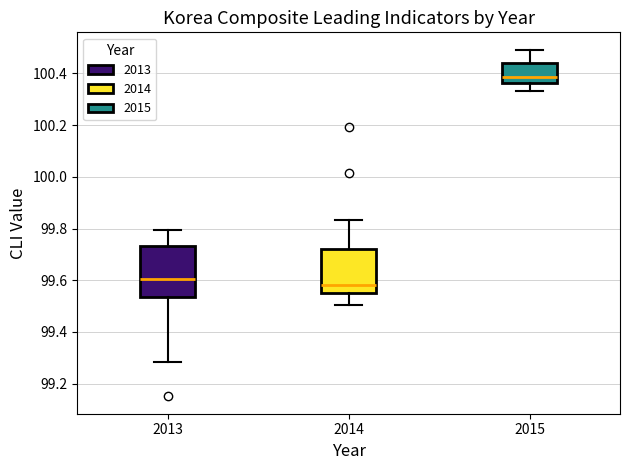

Where is the lower edge of the box at x = 2013 on the y-axis? The values are not printed on the chart, so give them approximately, as read against the axis.

99.54